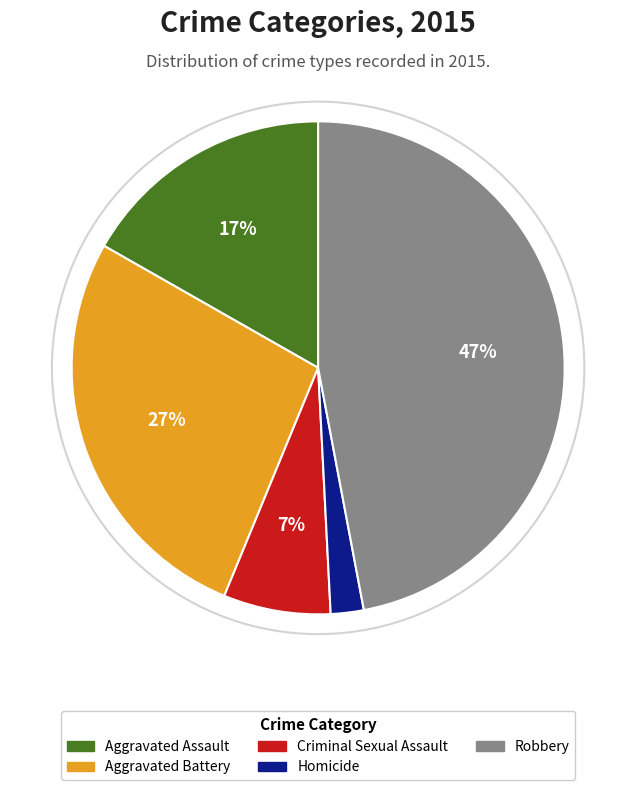

Rank the categories by value from highest to lowest.

Robbery, Aggravated Battery, Aggravated Assault, Criminal Sexual Assault, Homicide